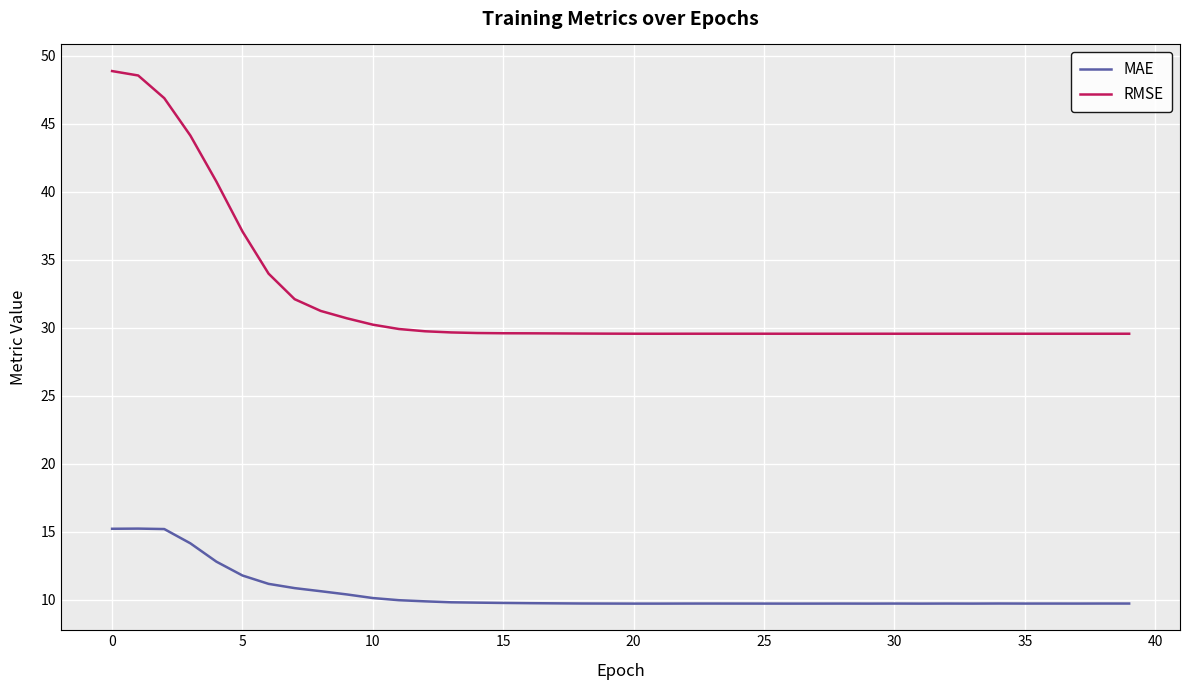

What is the lowest value of the MAE series?

9.7